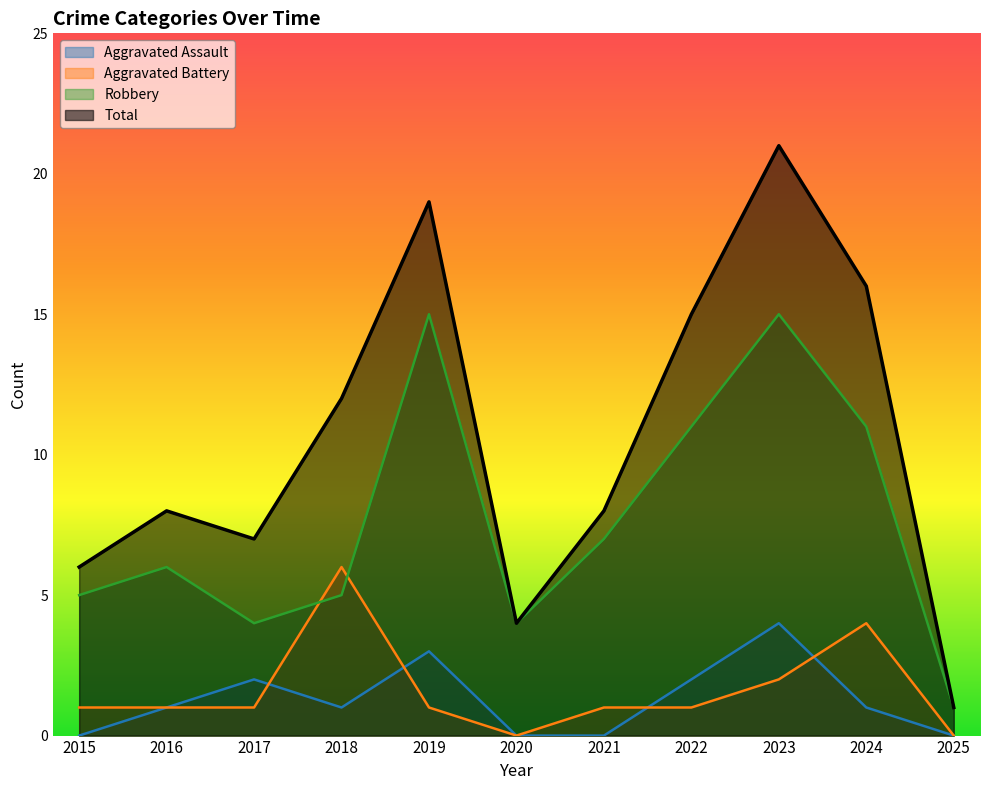

What is the maximum value for Aggravated Battery?

6